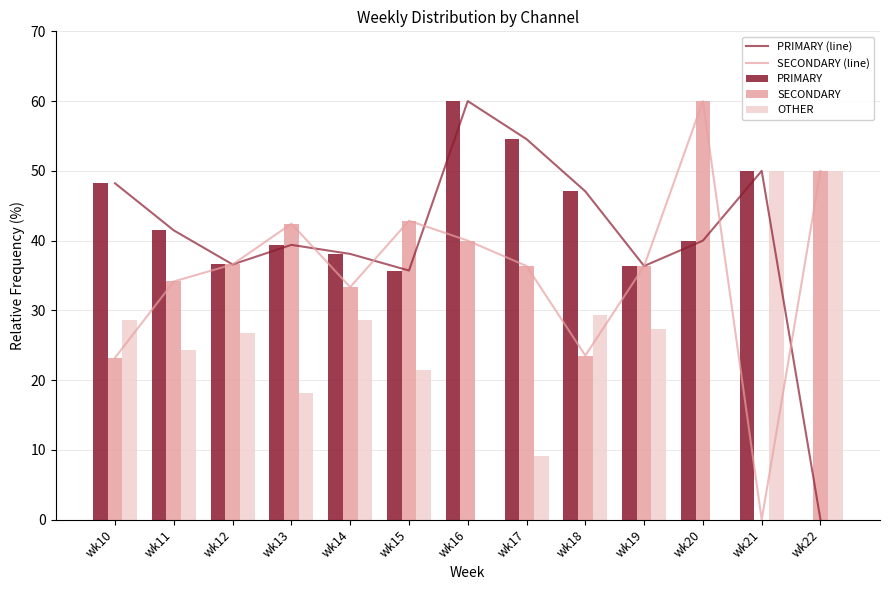

Which series has the largest total across all categories?

PRIMARY (line)